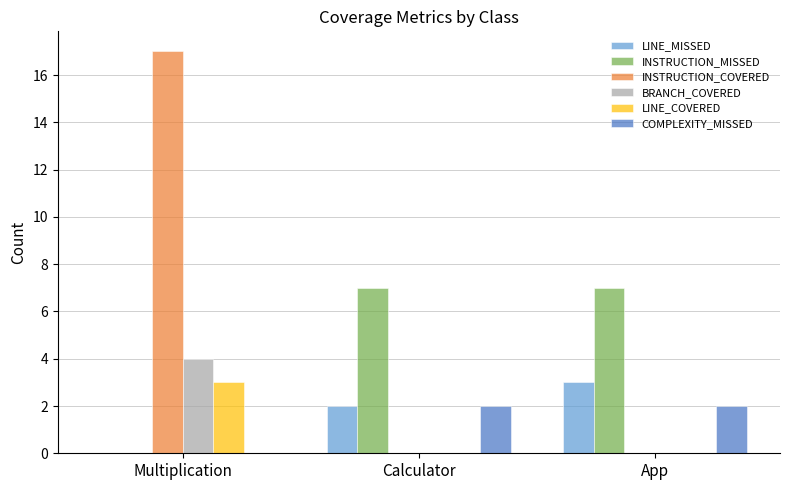

Is it true that LINE_MISSED equals 0 at Multiplication?

True